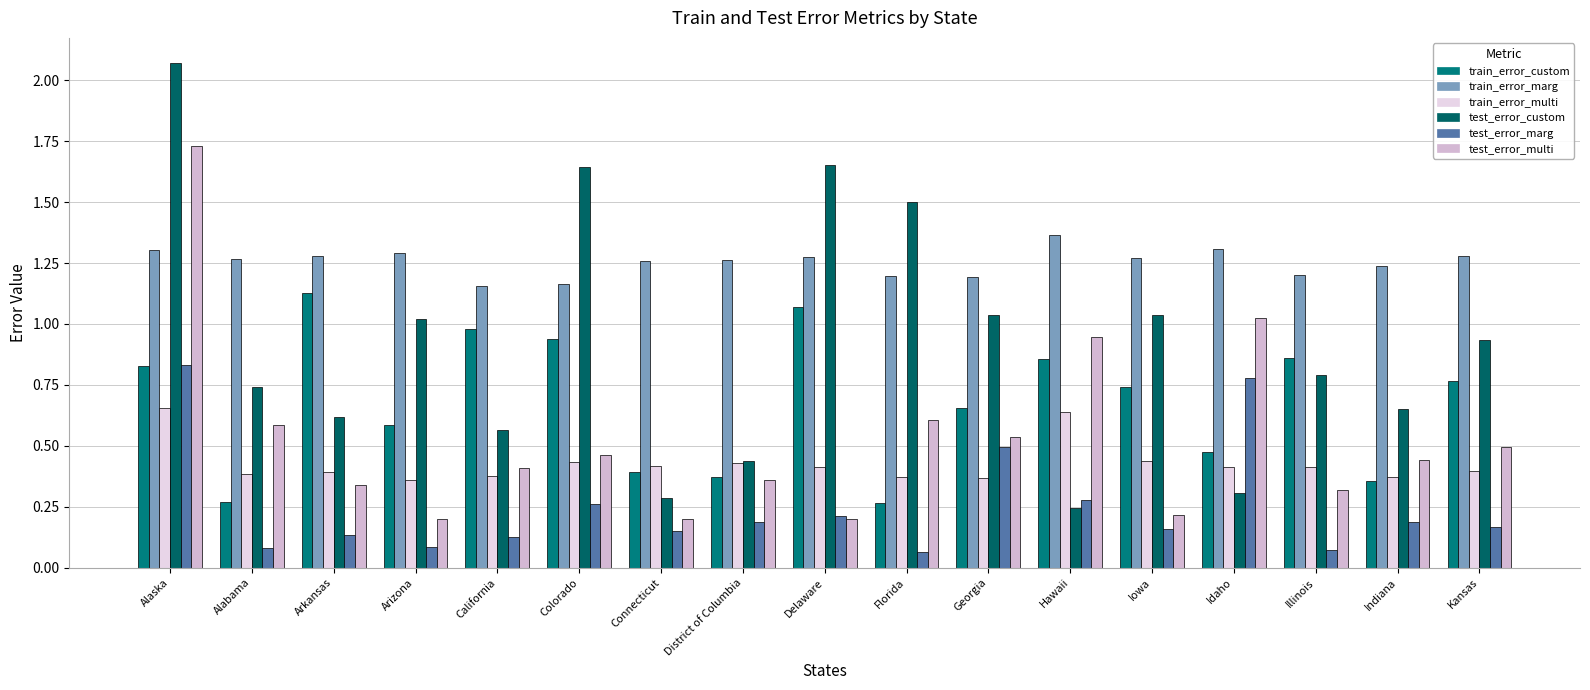

The value of train_error_marg at Georgia is 0.4. True or false?

False